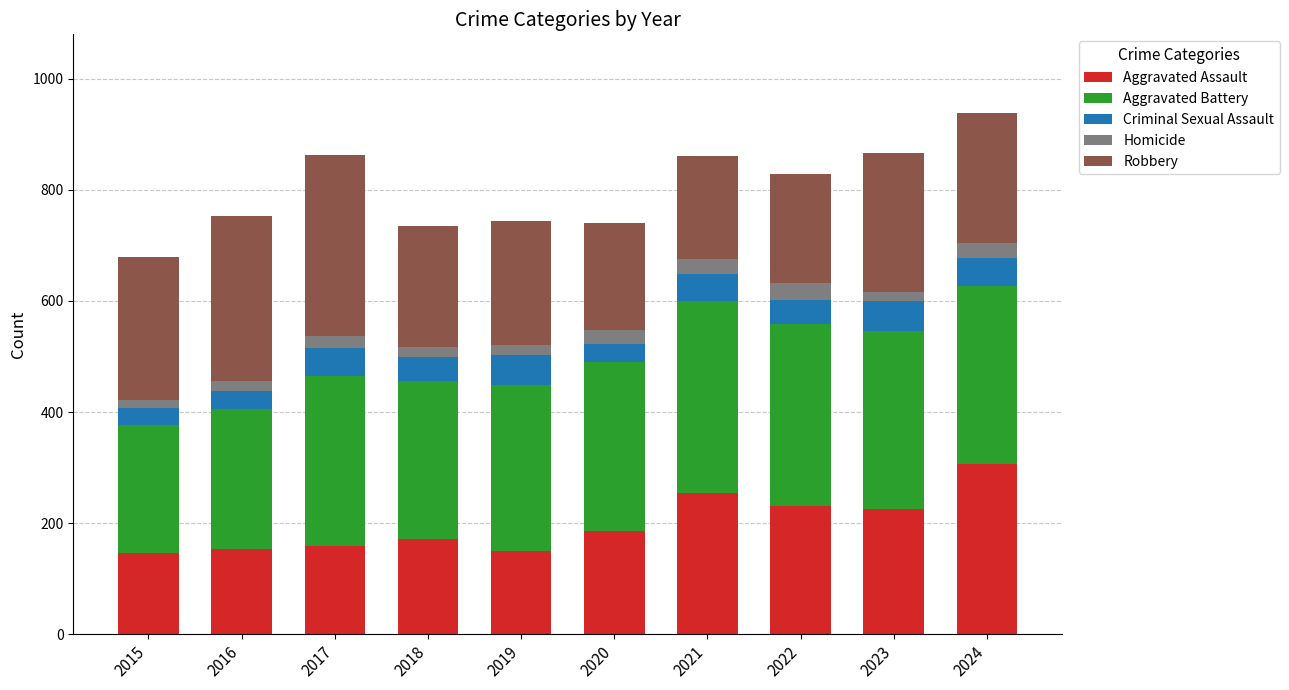

What is the highest value of the Aggravated Assault series?

307